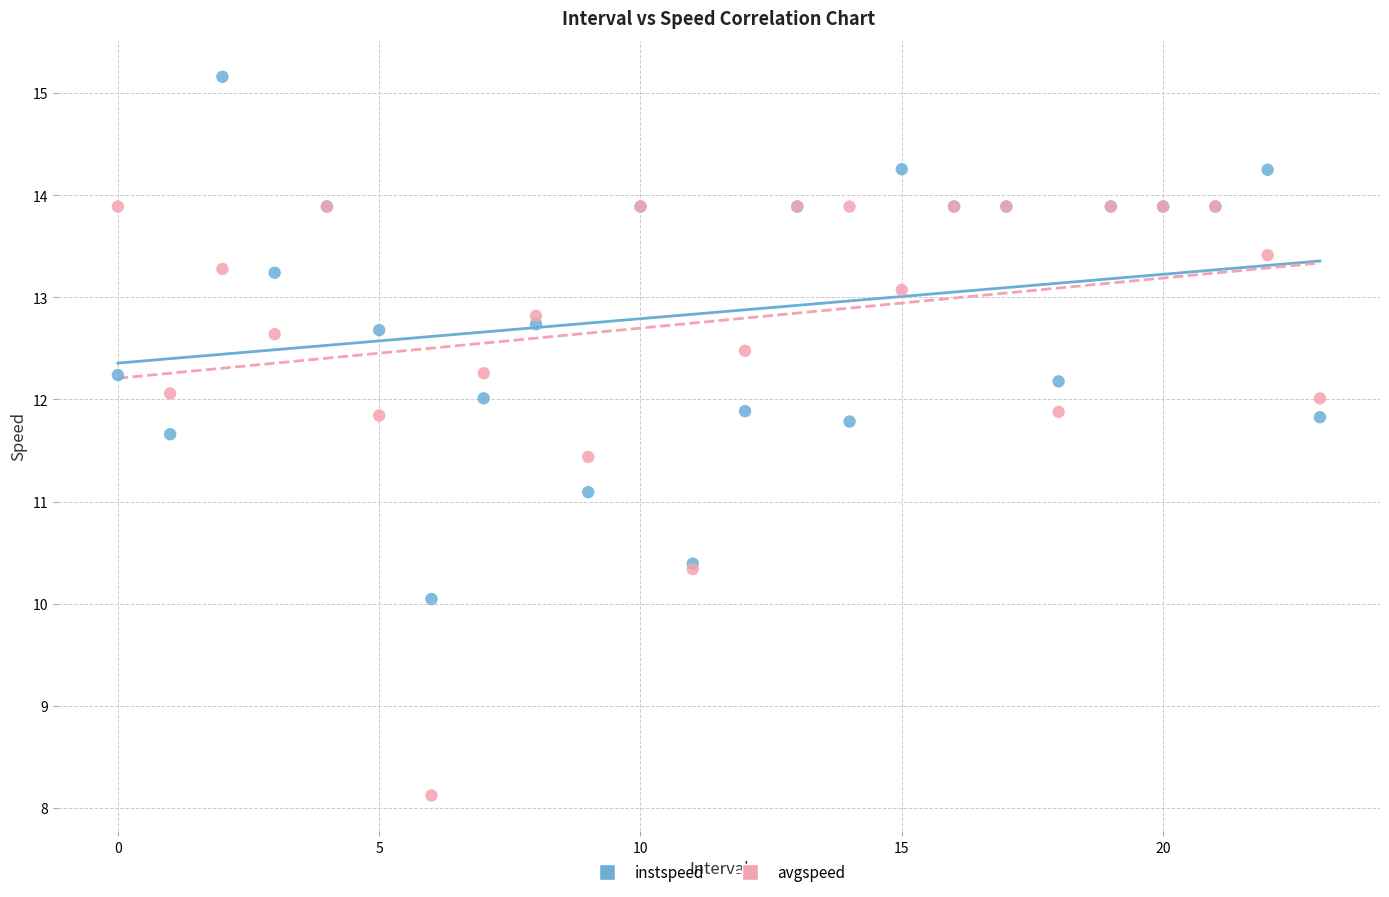

Which series has the largest Y range (max minus min)?

avgspeed